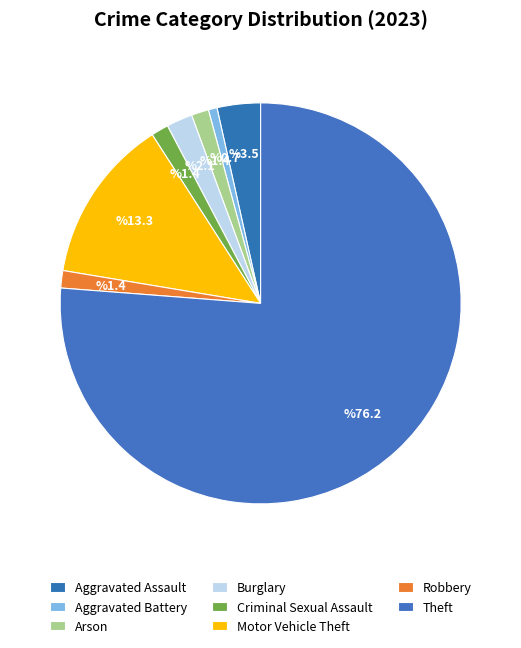

What is the smallest slice in the pie chart?

Aggravated Battery